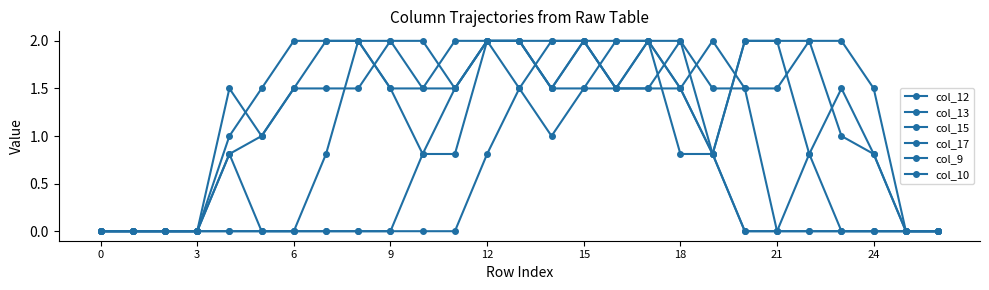

Is this an area chart (filled region under the line)?

No